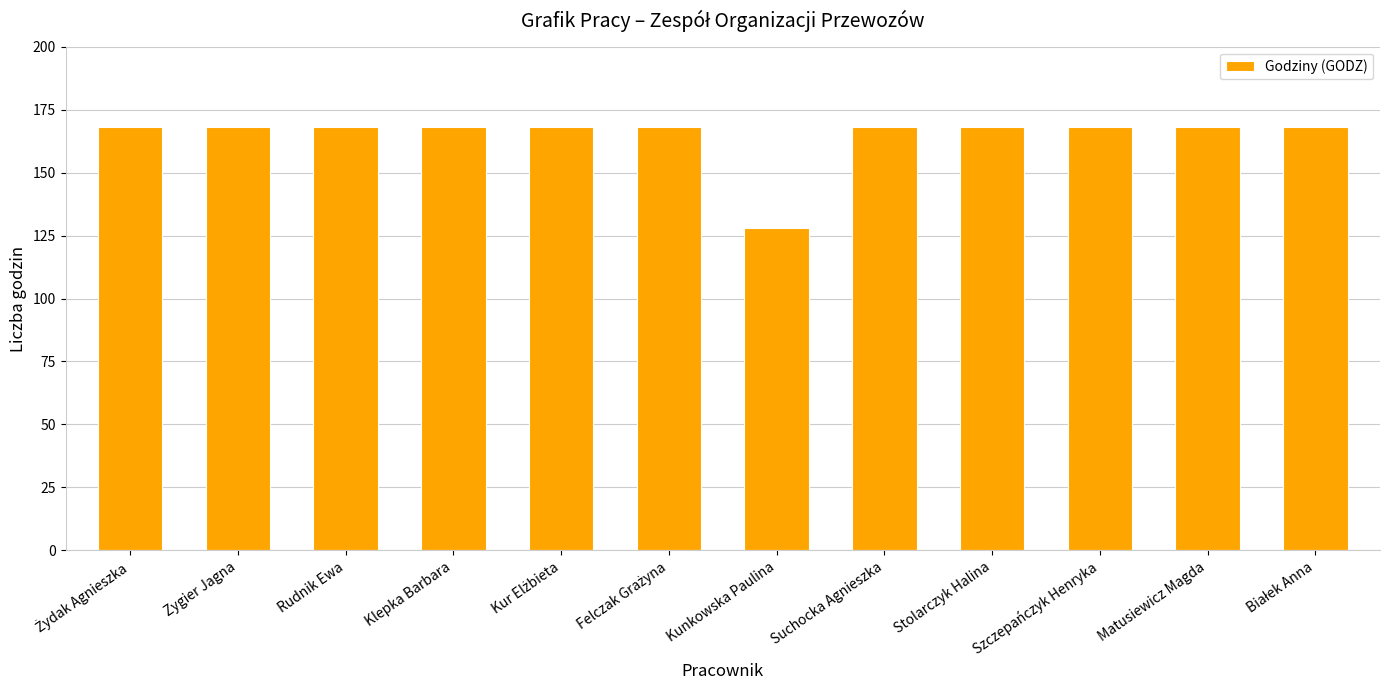

Which category has the lowest value across all series?

Kunkowska Paulina